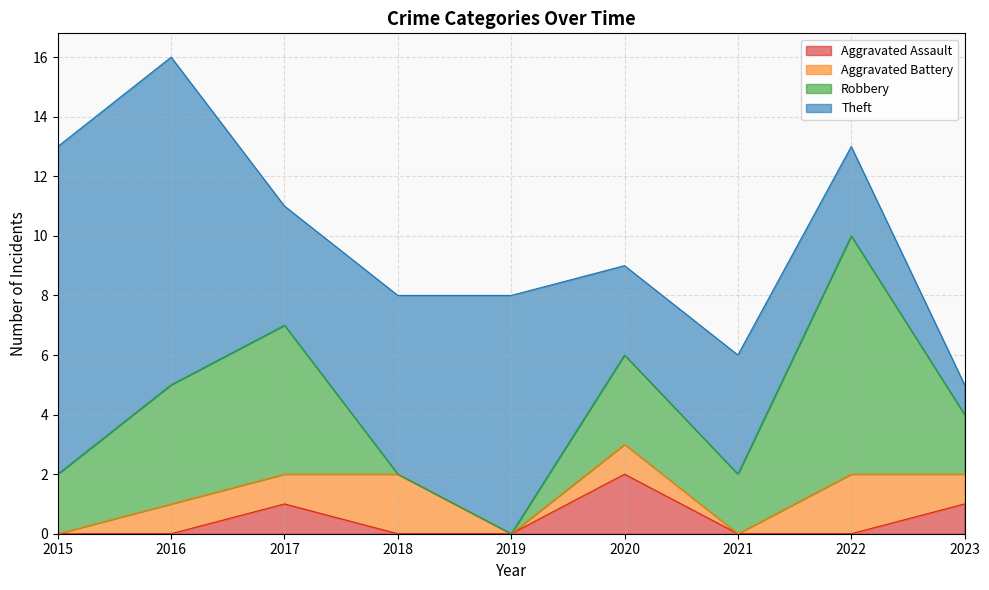

True or false: Aggravated Assault and Aggravated Battery intersect in this chart.

False